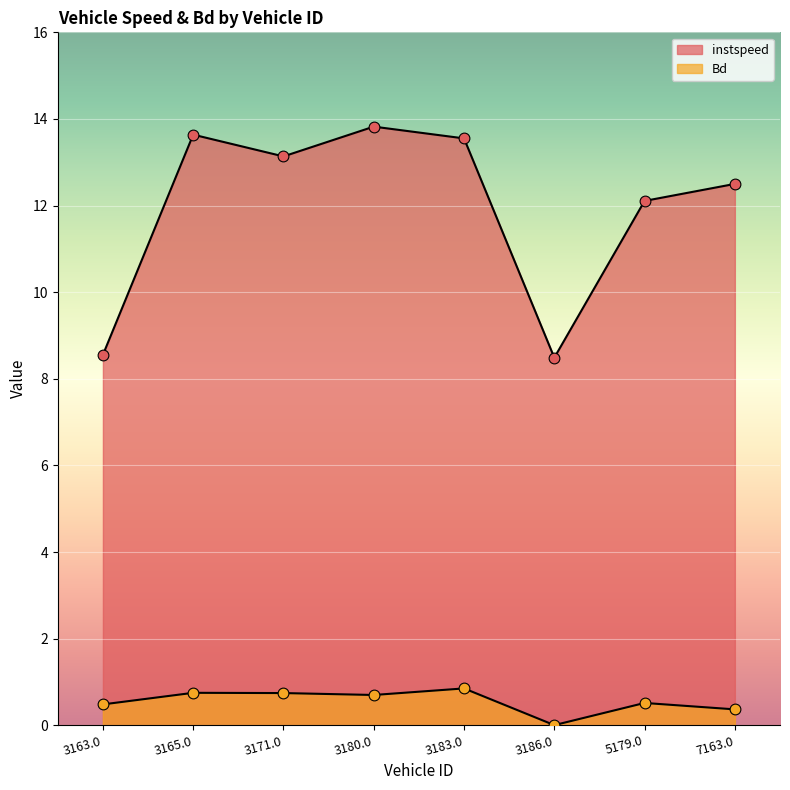

At which category is the sum across all series the highest?

3180.0